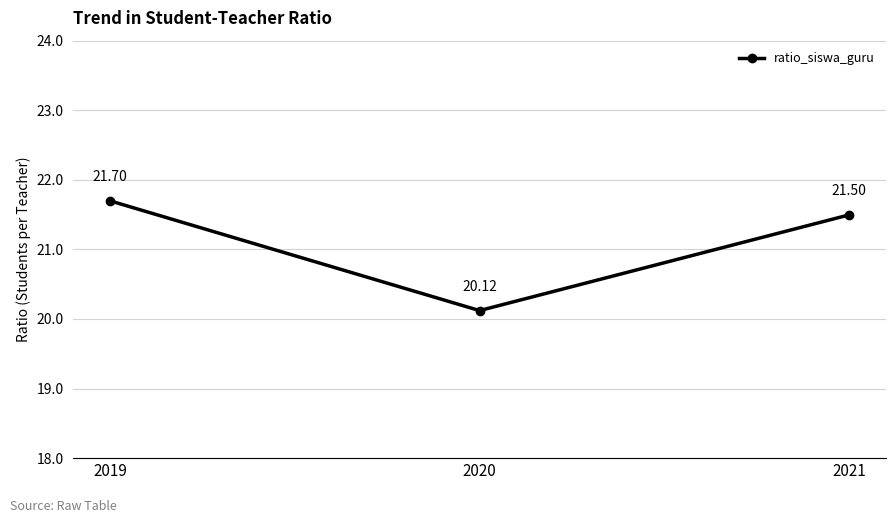

Which category has the lowest value across all series?

2020